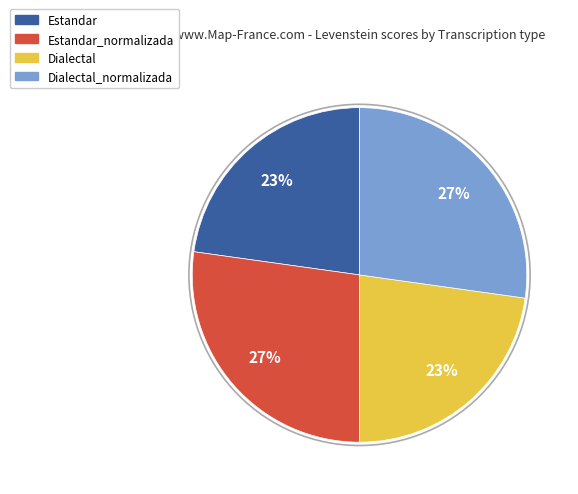

To the nearest percent, what is the difference between the Dialectal_normalizada and Dialectal slice percentages?

4%